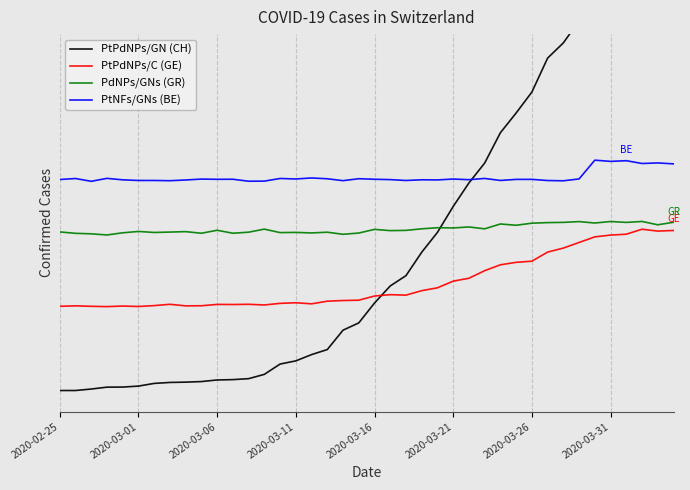

Is it true that PtPdNPs/C (GE) equals 198.2 at 10?

False